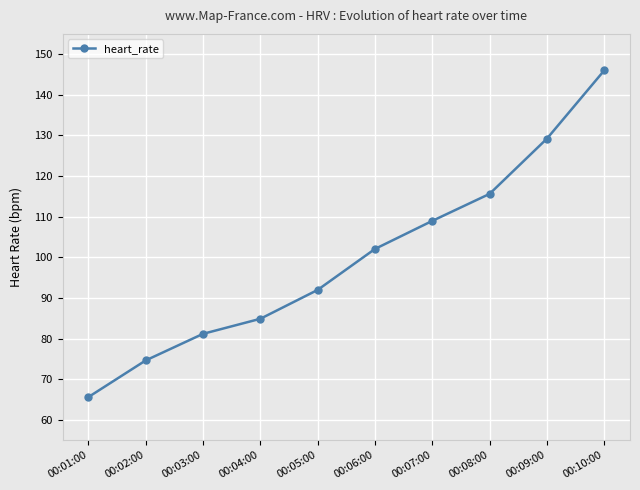

What is the average value?

100.0